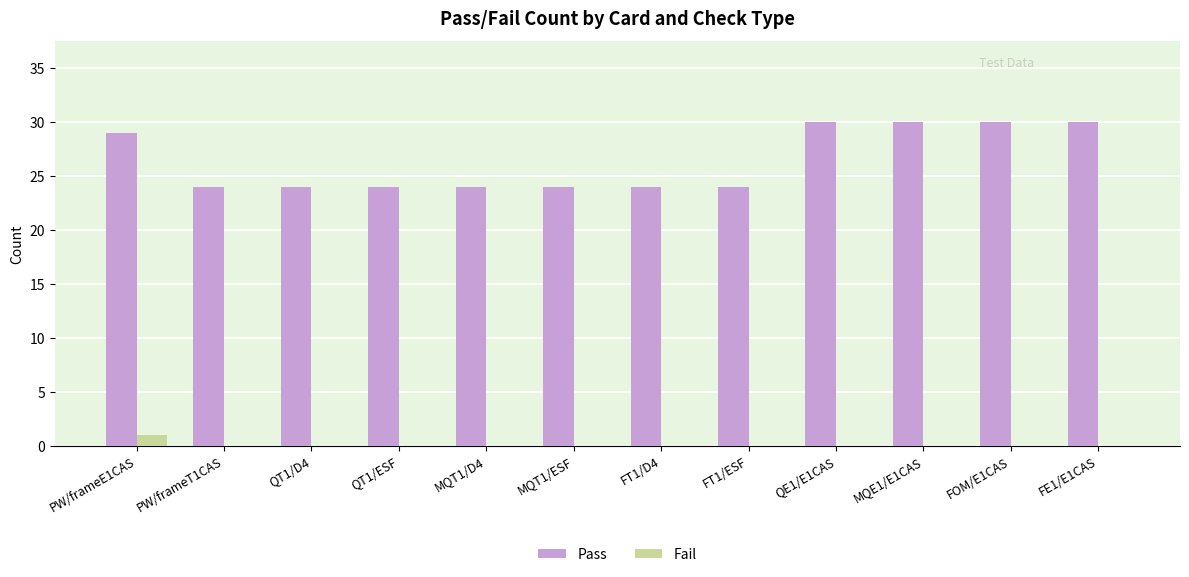

The Fail series shows 0 at QE1/E1CAS. True or false?

True